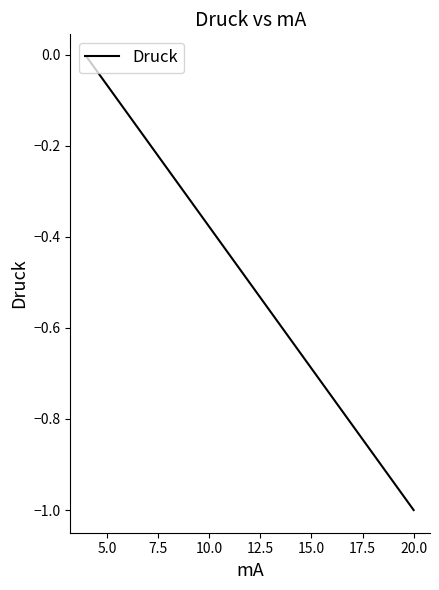

Reading left to right, transcribe all the data shown in this chart.

-0.0	-1.0